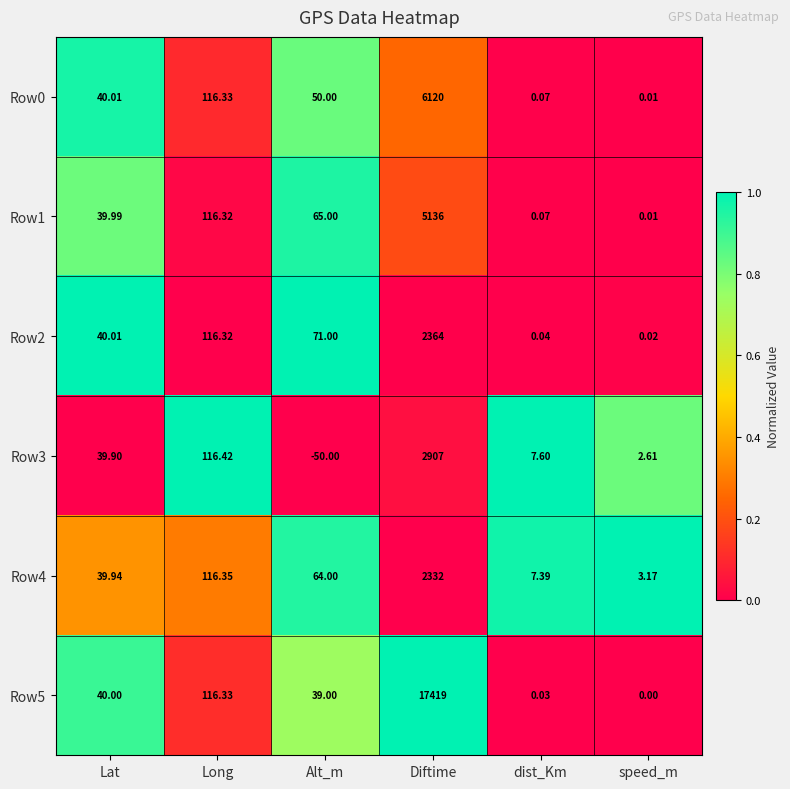

Rank the categories by Row2 value from highest to lowest.

Diftime, Long, Alt_m, Lat, dist_Km, speed_m